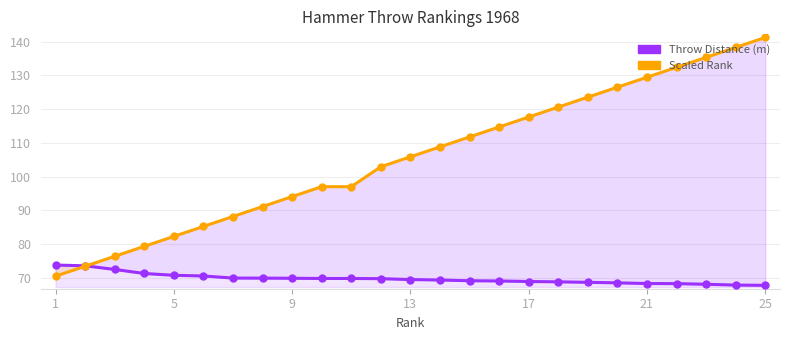

Is the value of Throw Distance (m) at 1 greater than the value of Scaled Rank at 9?

No